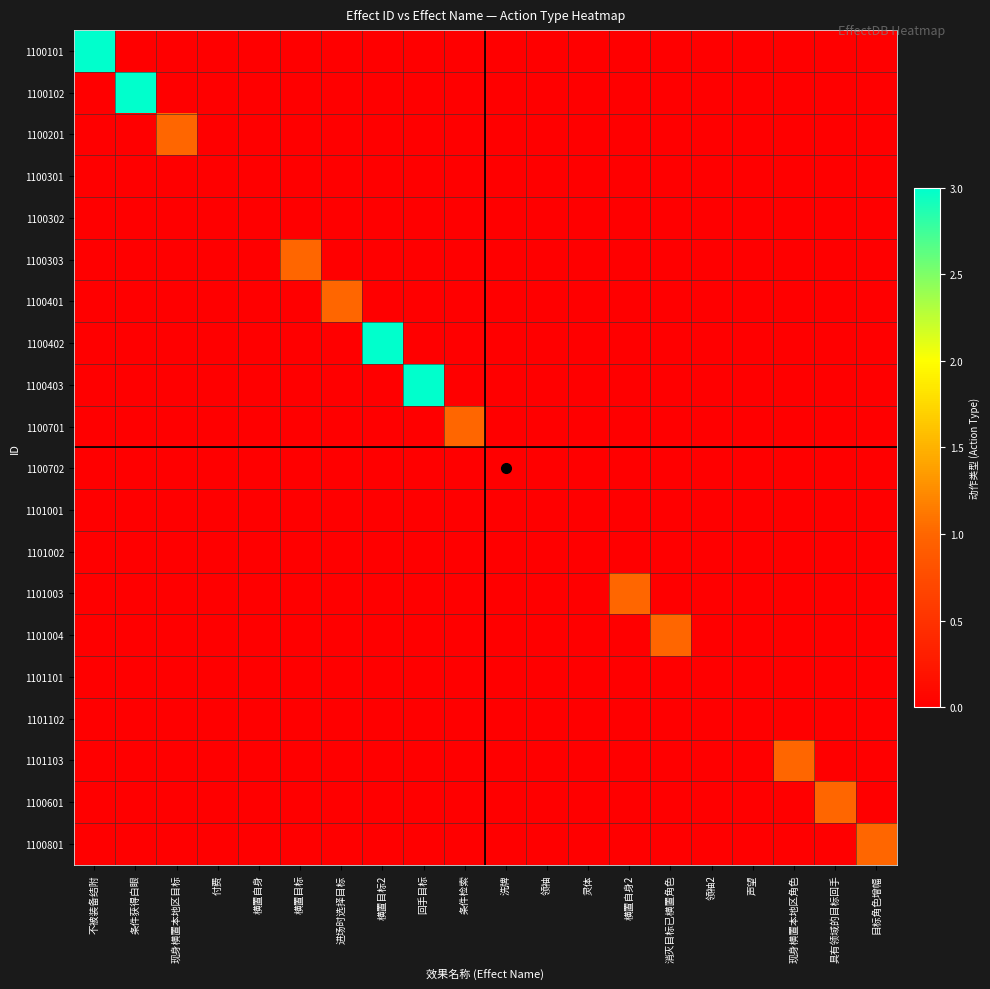

What is the difference between the highest and lowest values at 横置自身2?

1